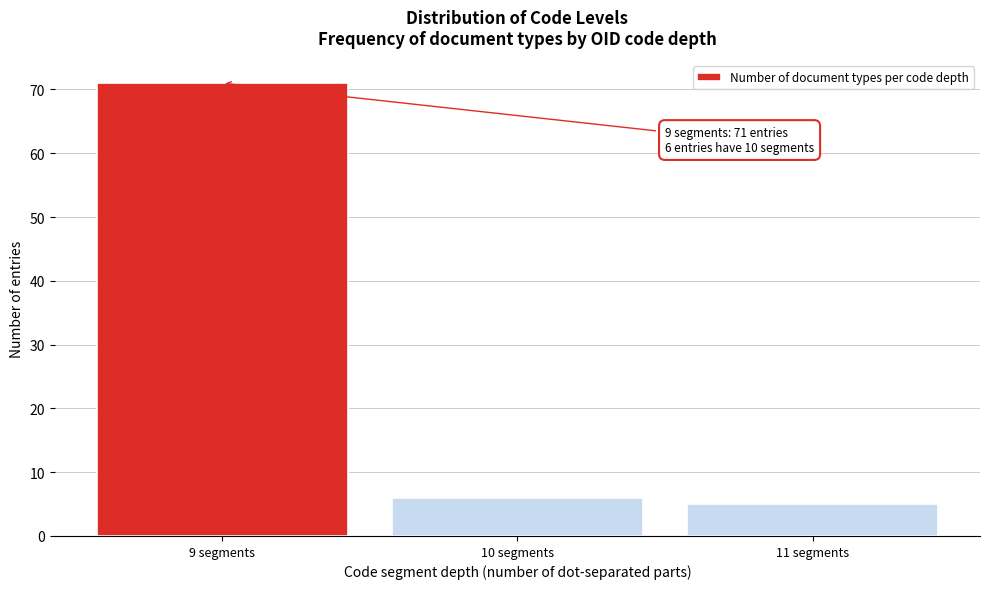

Reading right to left, what are all the values shown in this chart?

5	6	71